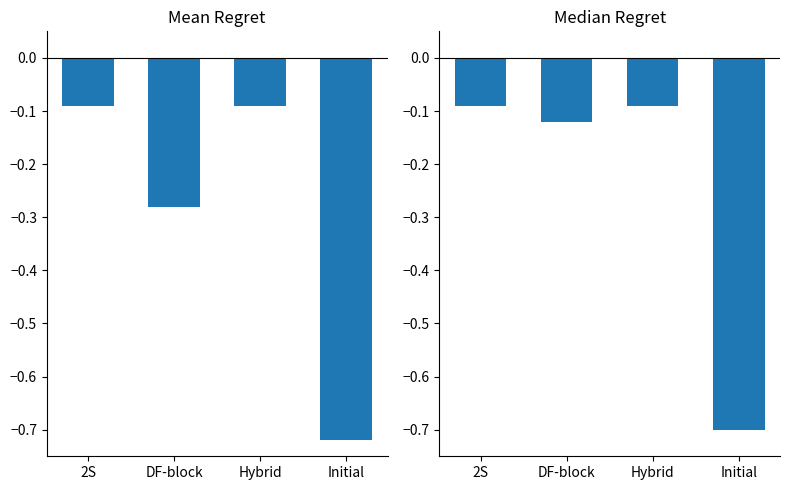

What is the total value across all series at Hybrid?

-0.2